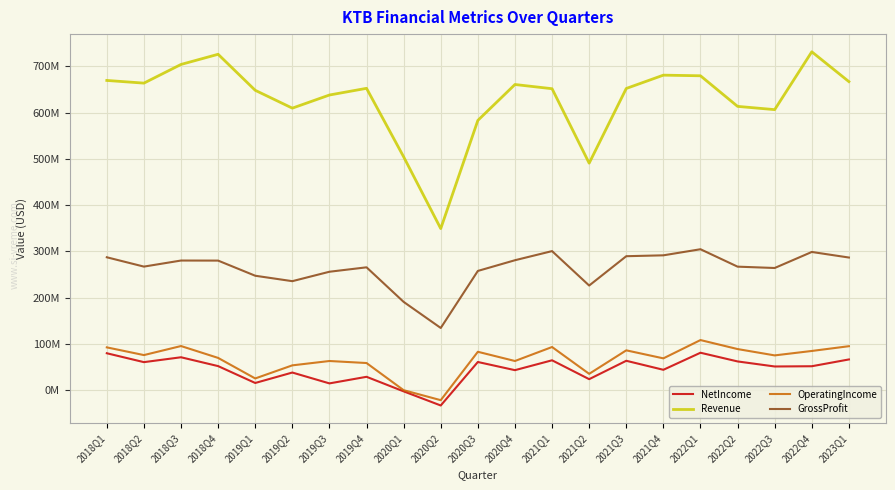

At which category is the sum across all series the highest?

2022Q1